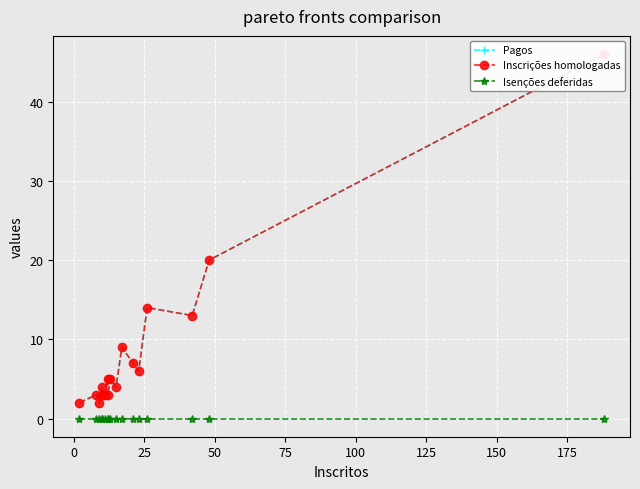

Is the value of Pagos at 15 greater than the value of Isenções deferidas at 150?

Yes